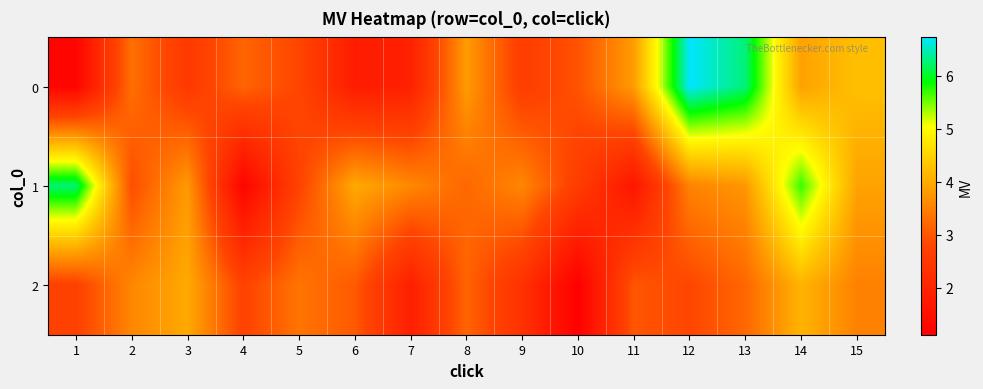

List the series in order of their peak value, highest first.

0, 1, 2